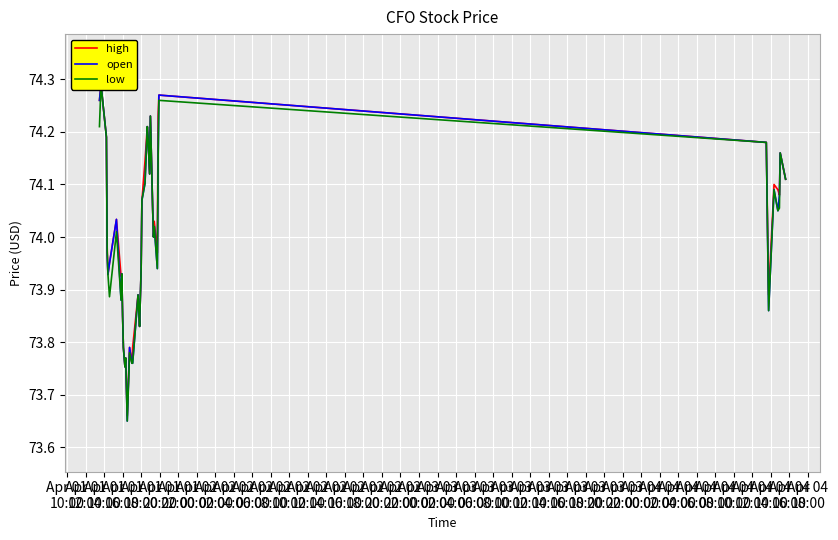

Where does the low series first go above 74?

Apr 01
10:00